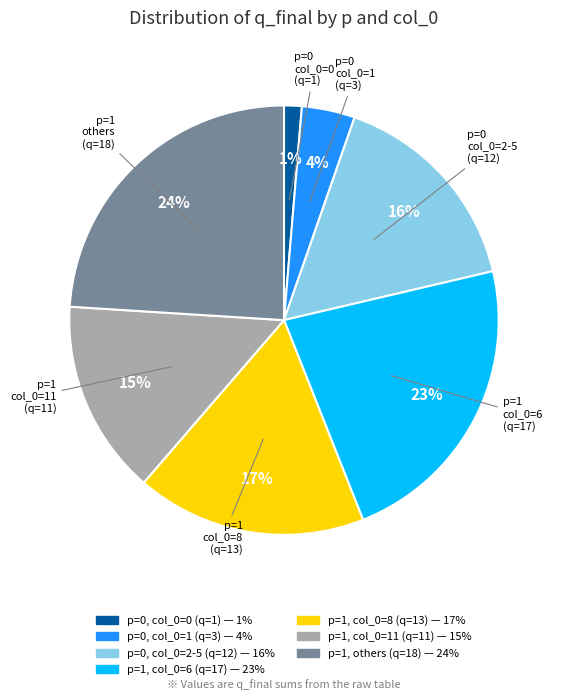

To the nearest percent, what is the difference between the largest and smallest slice percentages?

23%